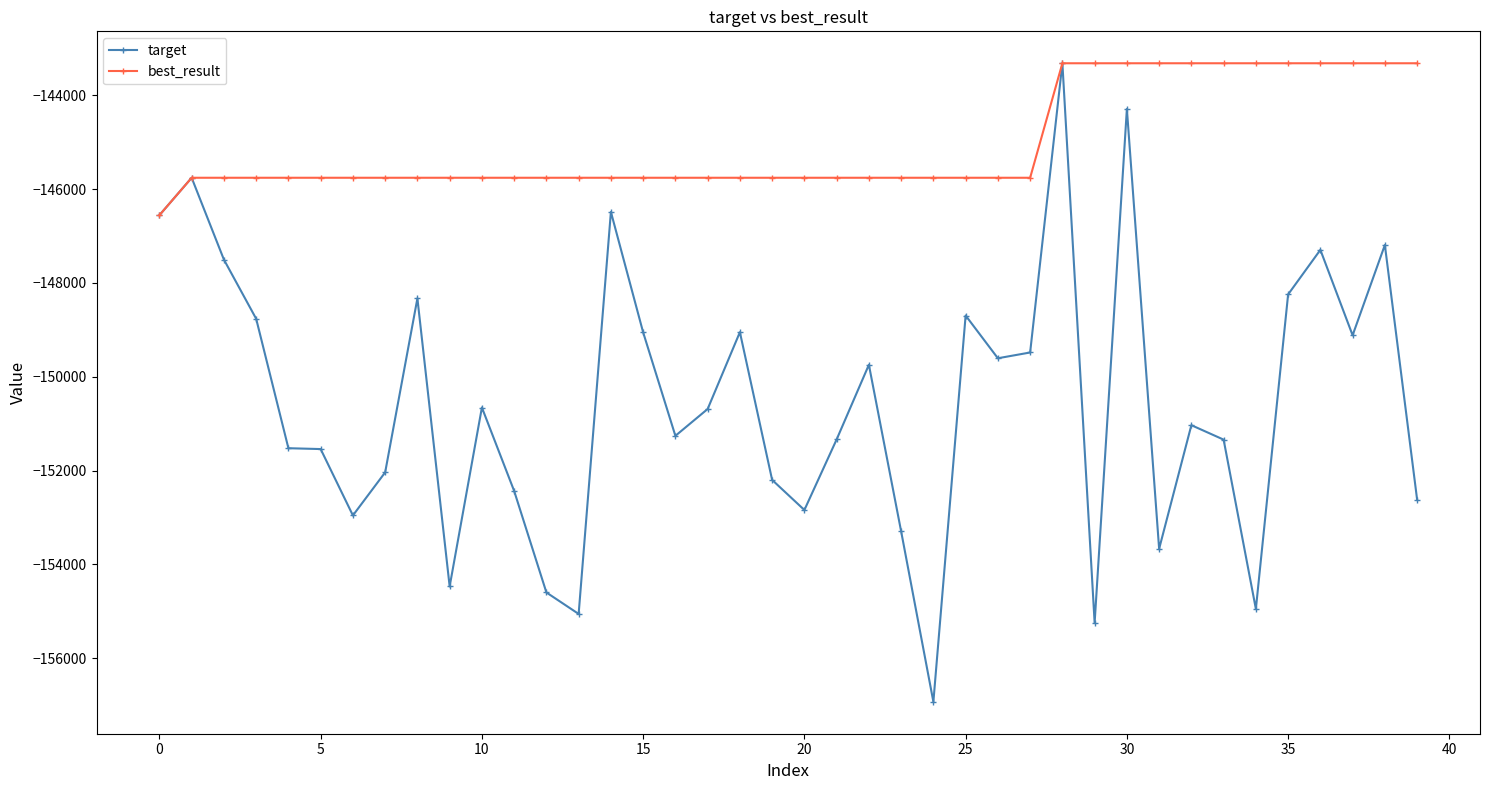

Which series has the largest total across all categories?

best_result